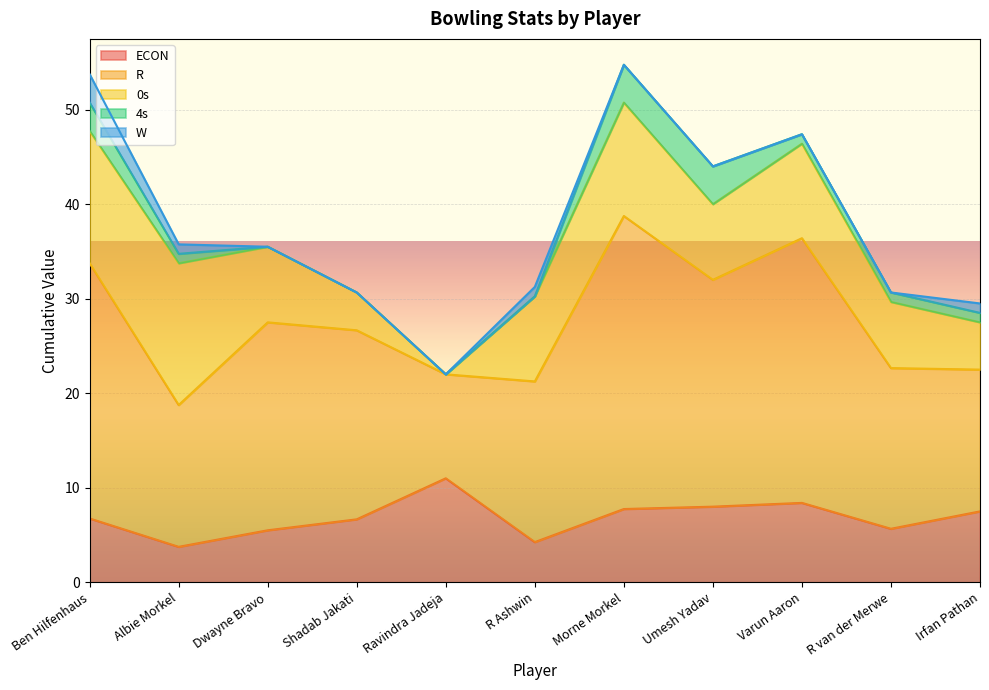

What is the average value of the 0s series?

8.4